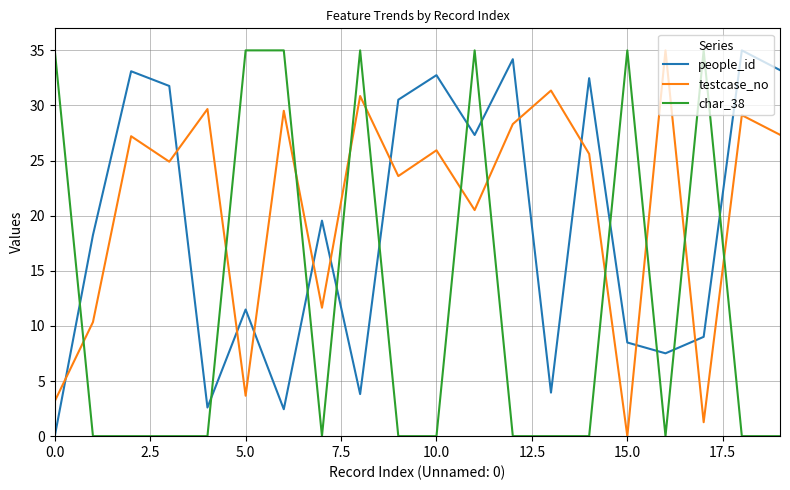

Which series has the largest total across all categories?

testcase_no